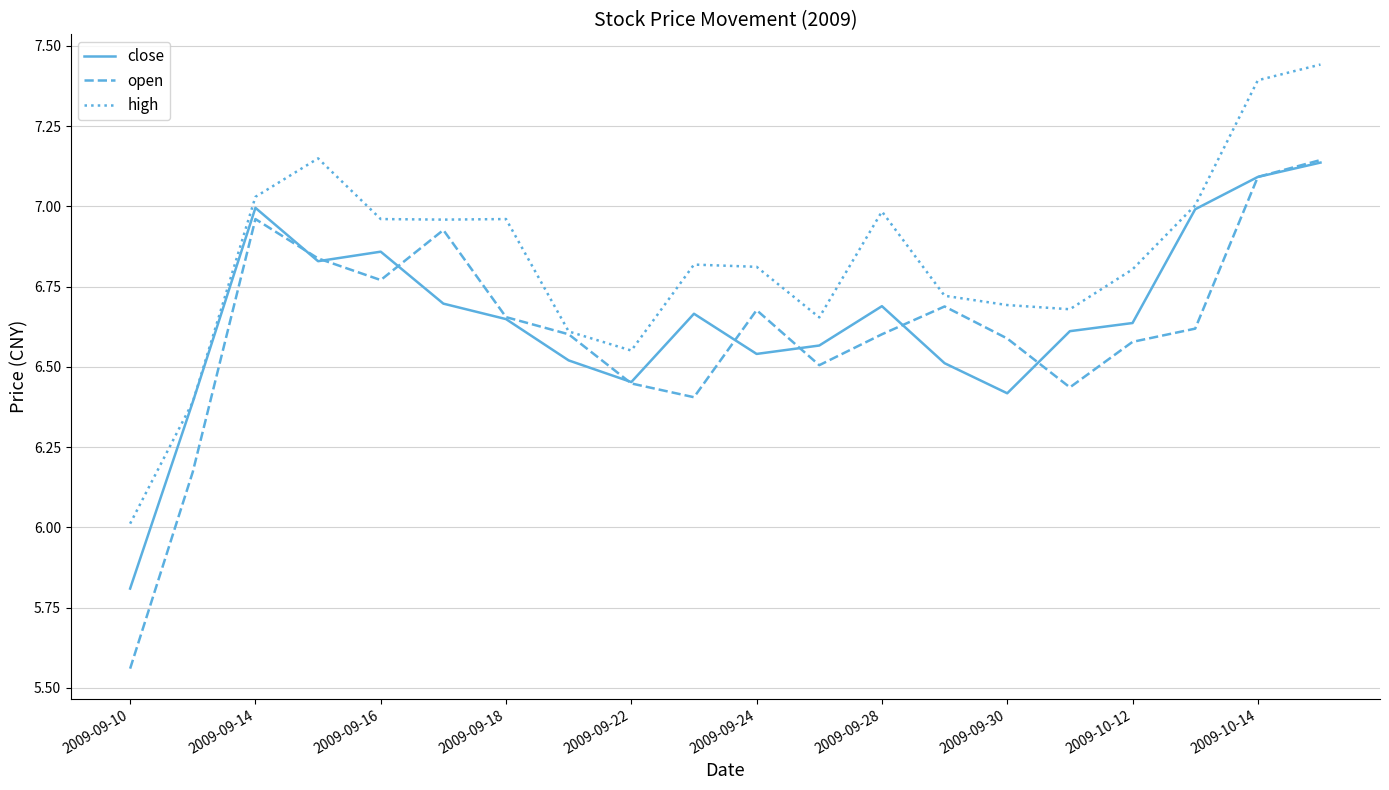

What is the sum of all open values?

132.3